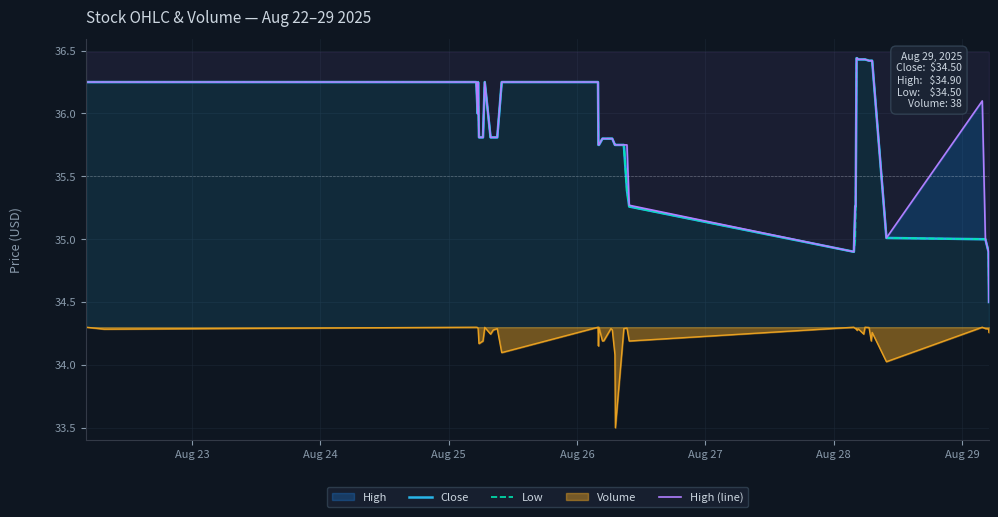

What is the minimum value for Volume?

33.5